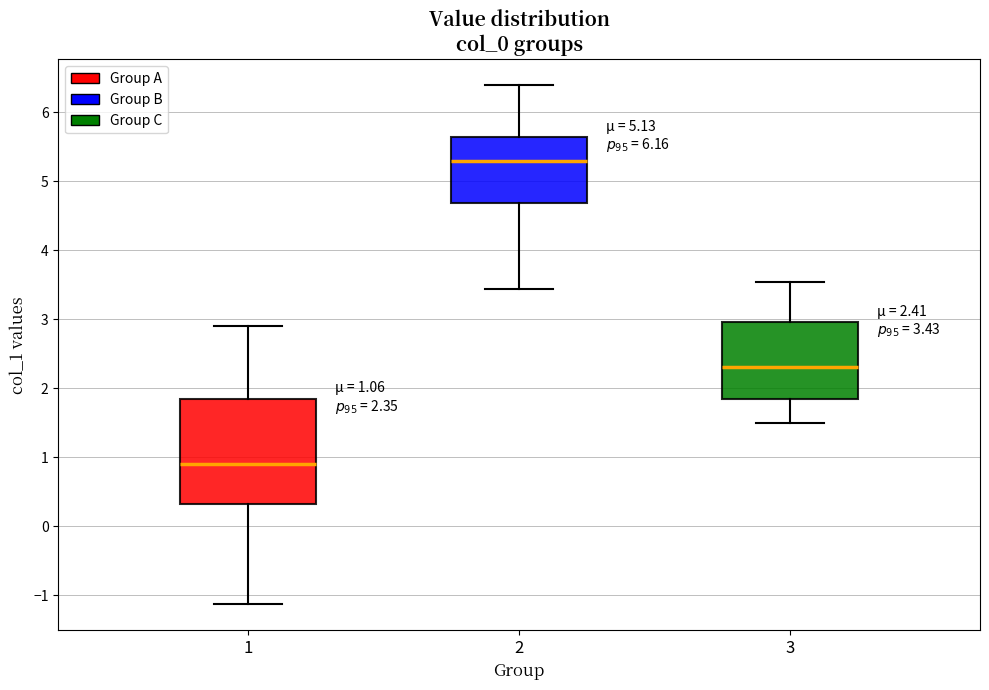

Comparing the boxes themselves (not the whiskers), which one is the tallest?

1